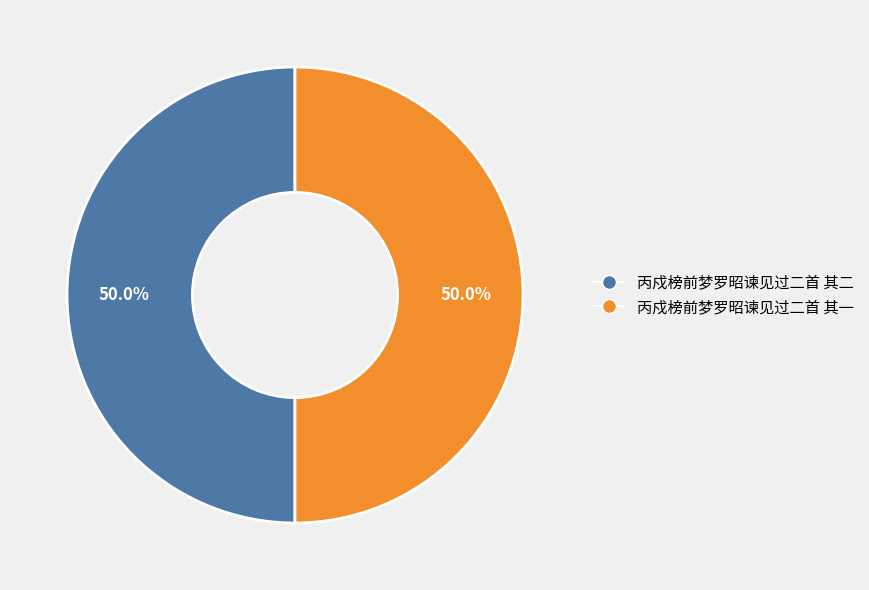

What is the total percentage of 丙戍榜前梦罗昭谏见过二首 其一 and 丙戍榜前梦罗昭谏见过二首 其二?

100.0%